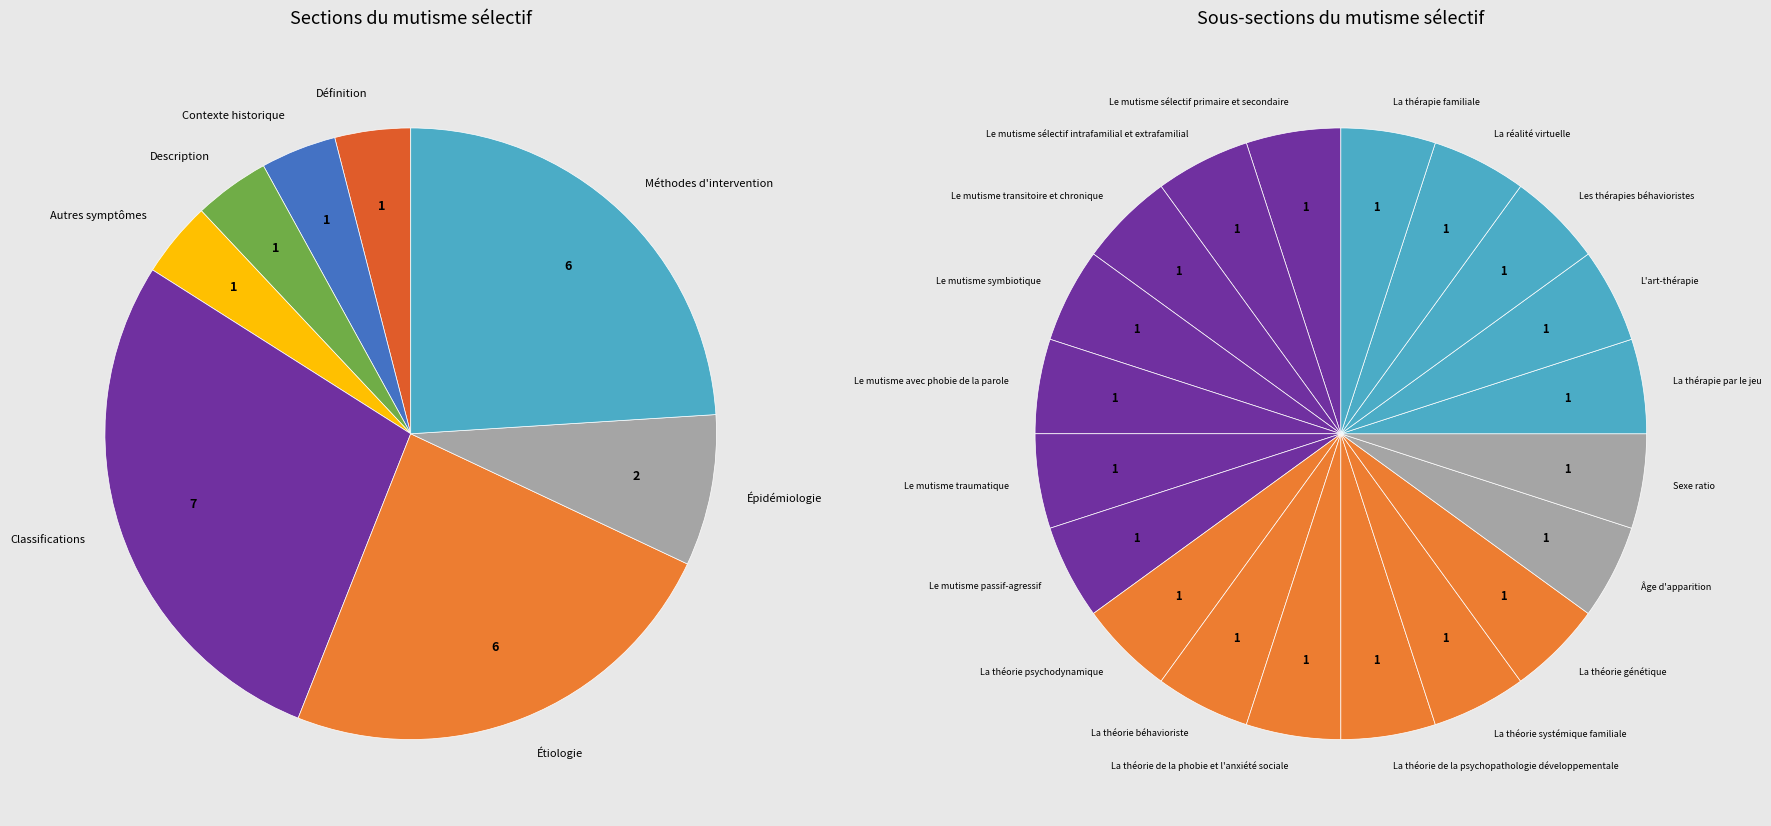

Combined, what portion of the pie is Autres symptômes and Description?

8.0%